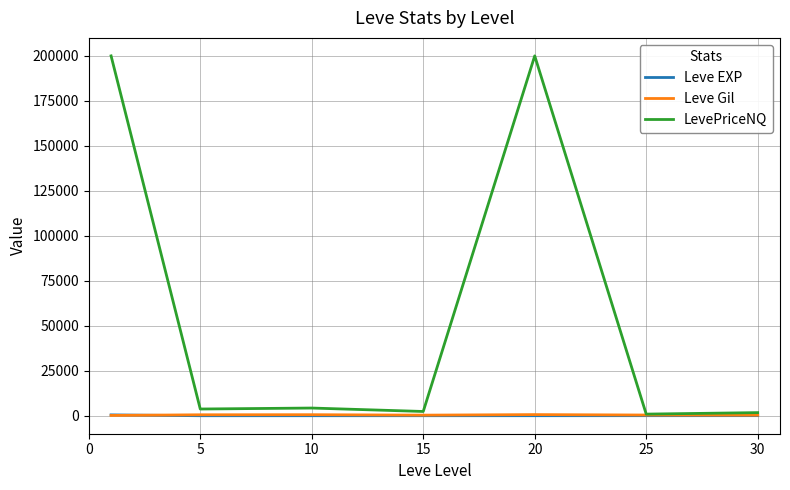

How many values in the LevePriceNQ series are below 3733?

3